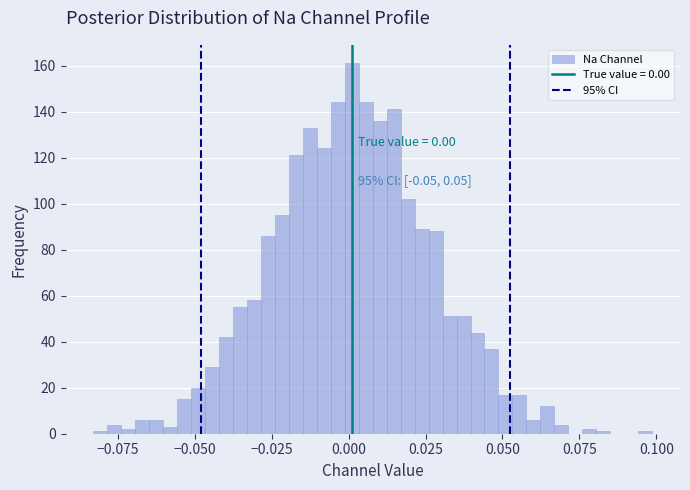

Read against the x-axis, roughly where is the centre of the tallest bar?

0.000